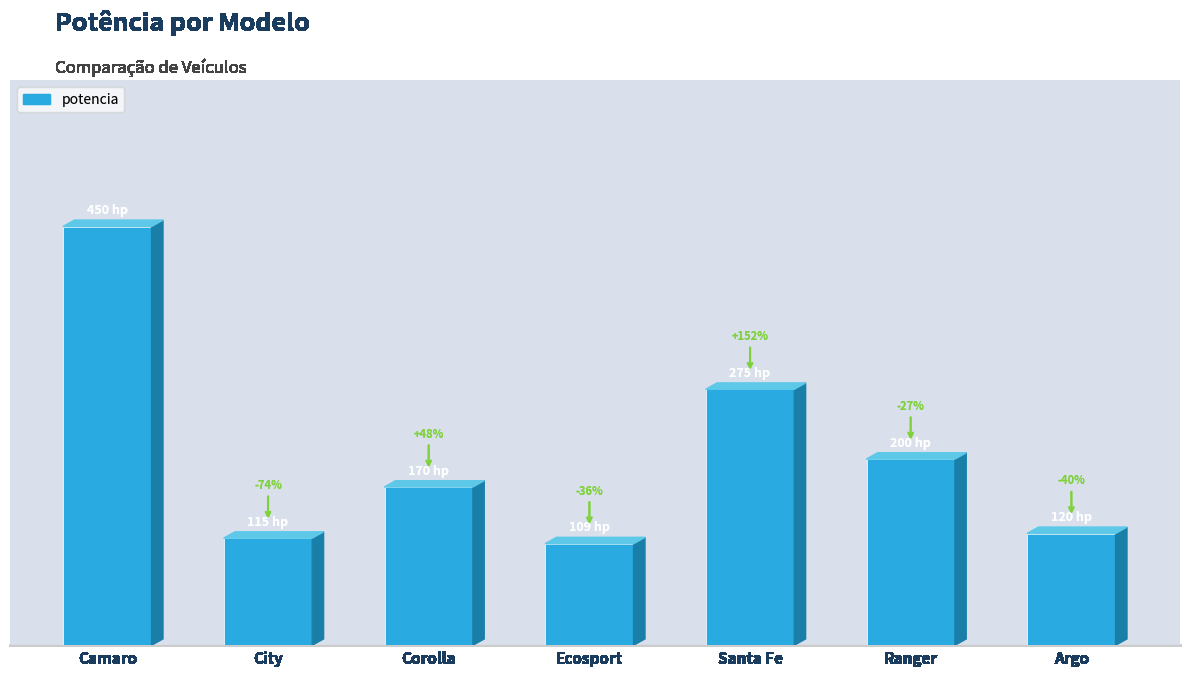

List the labels in order of value, smallest first.

Ecosport, City, Argo, Corolla, Ranger, Santa Fe, Camaro